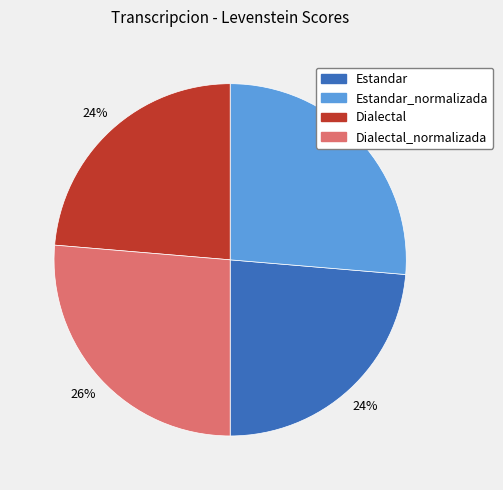

Does any single category account for the majority?

No